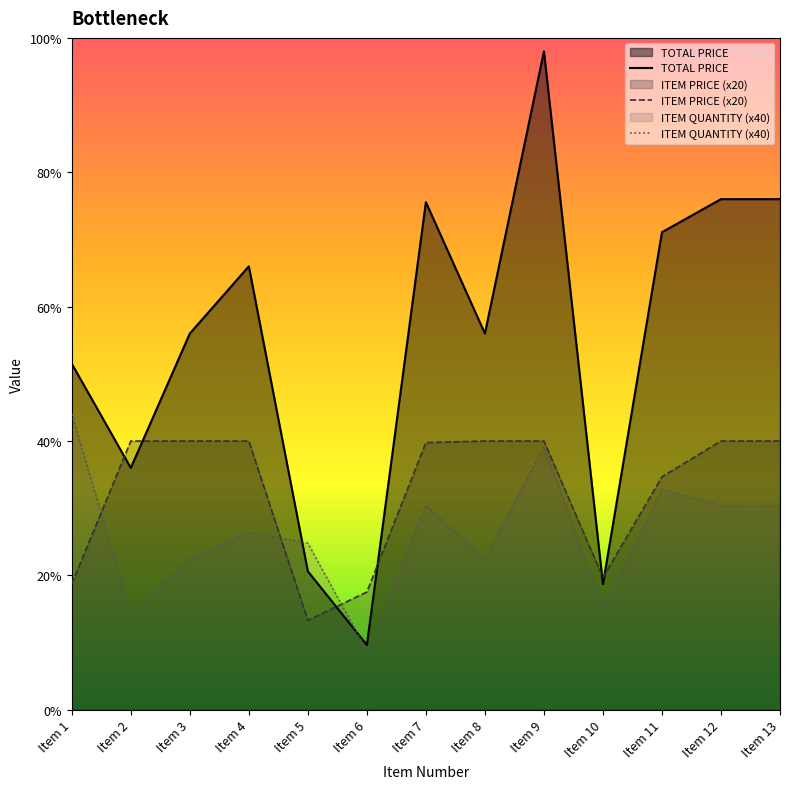

Reading left to right, transcribe all the data shown in this chart.

TOTAL PRICE: Item 1=2575.1	Item 2=1800.0	Item 3=2800.0	Item 4=3300.0	Item 5=1030.4	Item 6=482.1	Item 7=3777.6	Item 8=2800.0	Item 9=4900.0	Item 10=935.2	Item 11=3553.9	Item 12=3800.0	Item 13=3800.0
ITEM PRICE (x20): Item 1=936.4	Item 2=2000.0	Item 3=2000.0	Item 4=2000.0	Item 5=664.8	Item 6=876.6	Item 7=1988.2	Item 8=2000.0	Item 9=2000.0	Item 10=984.4	Item 11=1733.6	Item 12=2000.0	Item 13=2000.0
ITEM QUANTITY (x40): Item 1=2200.0	Item 2=720.0	Item 3=1120.0	Item 4=1320.0	Item 5=1240.0	Item 6=440.0	Item 7=1520.0	Item 8=1120.0	Item 9=1960.0	Item 10=760.0	Item 11=1640.0	Item 12=1520.0	Item 13=1520.0